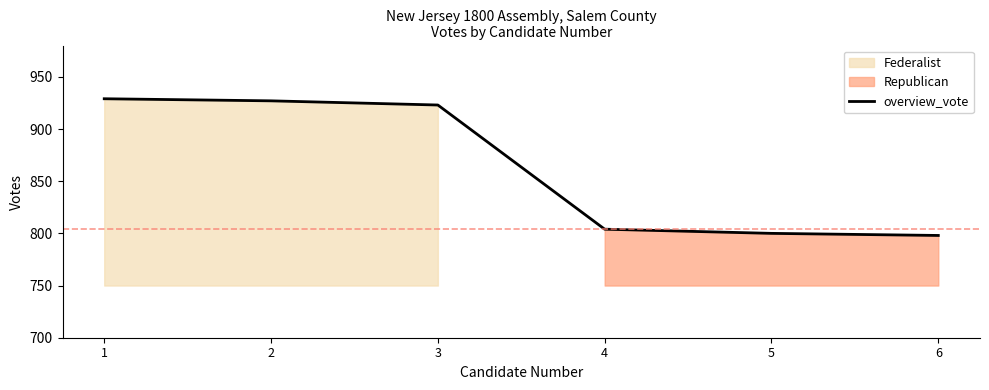

The value at 4 is 533. True or false?

False